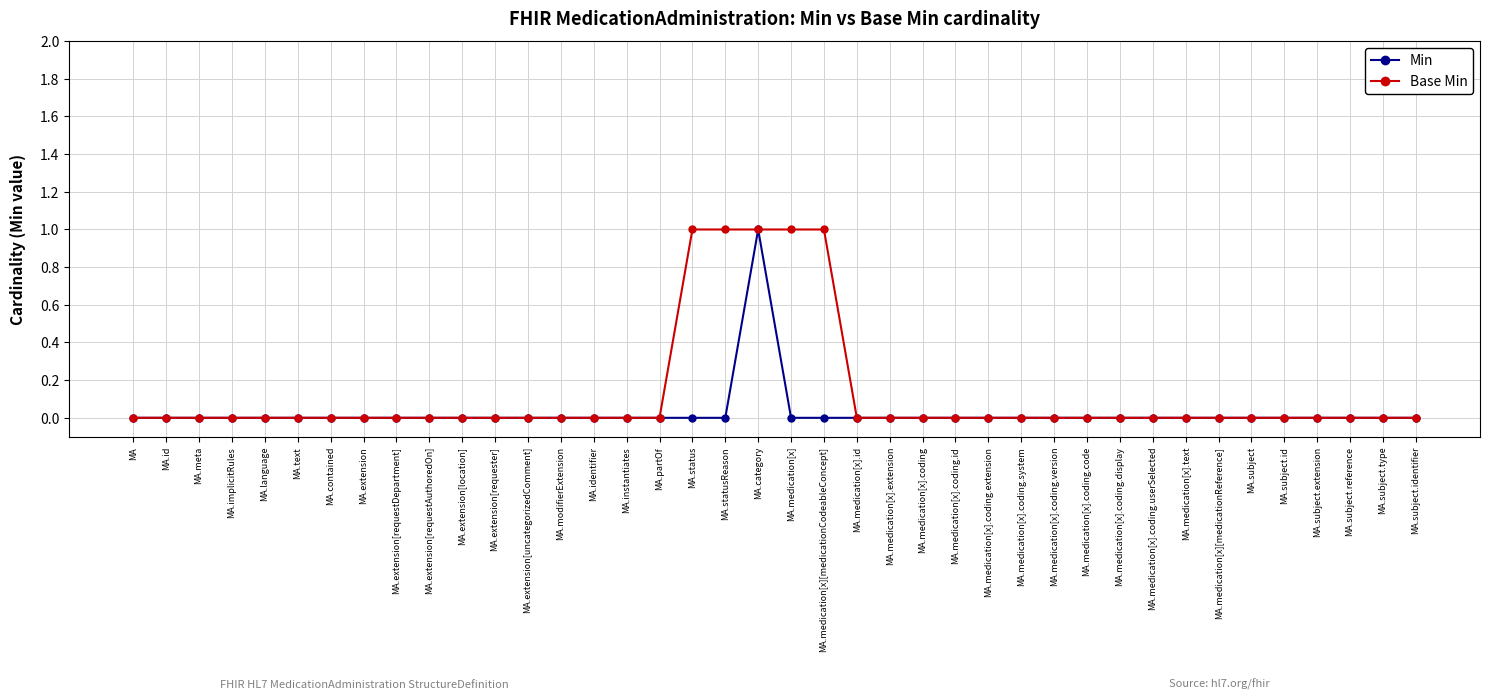

The Base Min series shows 0 at MA.subject.type. True or false?

True